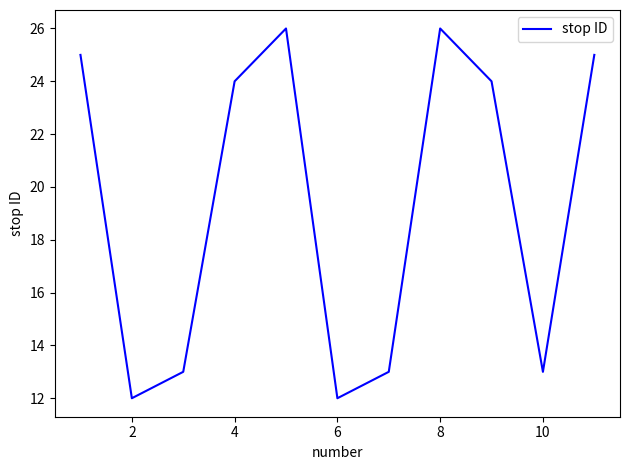

True or false: there are more than 0 points higher than both neighbors.

True